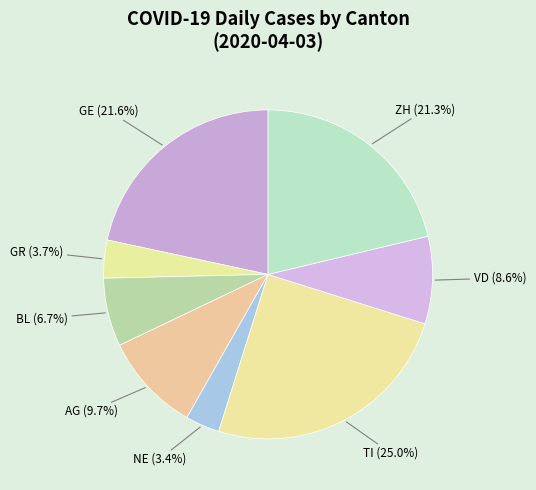

To the nearest percent, what is the difference between the largest and smallest slice percentages?

22%